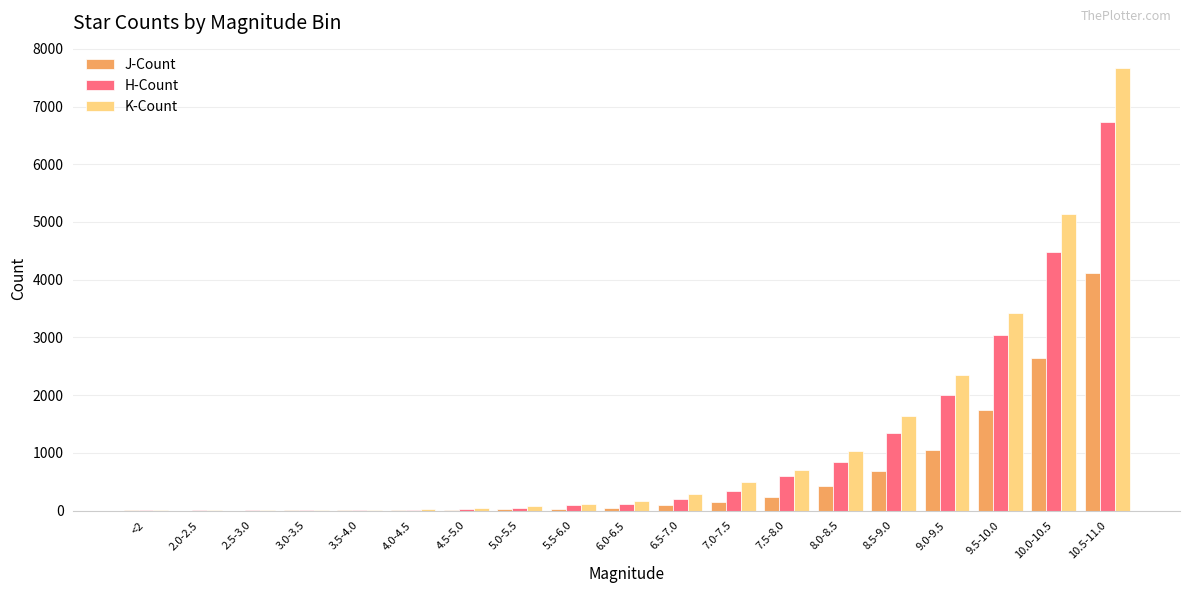

Which series has the largest range (max minus min)?

K-Count